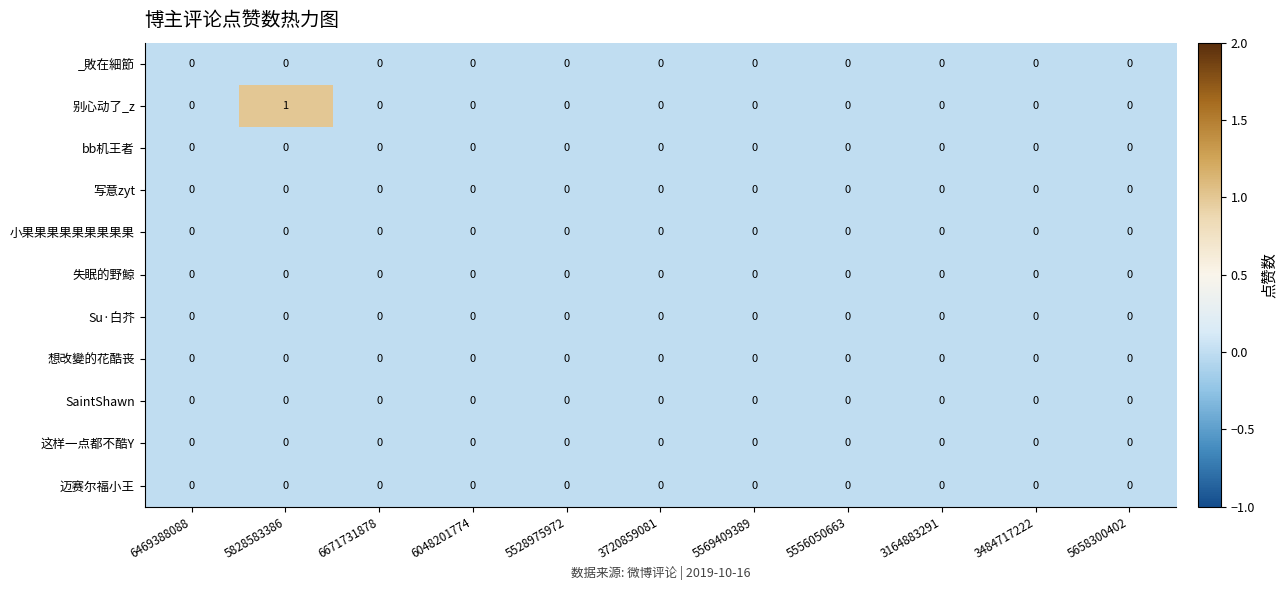

Which series has the largest total across all categories?

别心动了_z